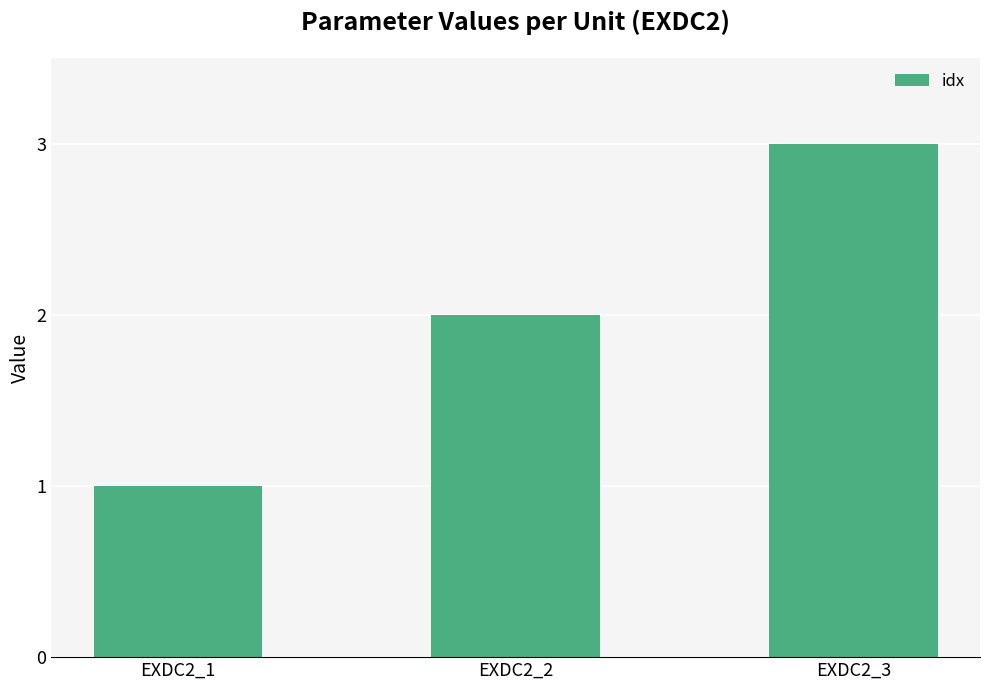

Read the value at EXDC2_3.

3